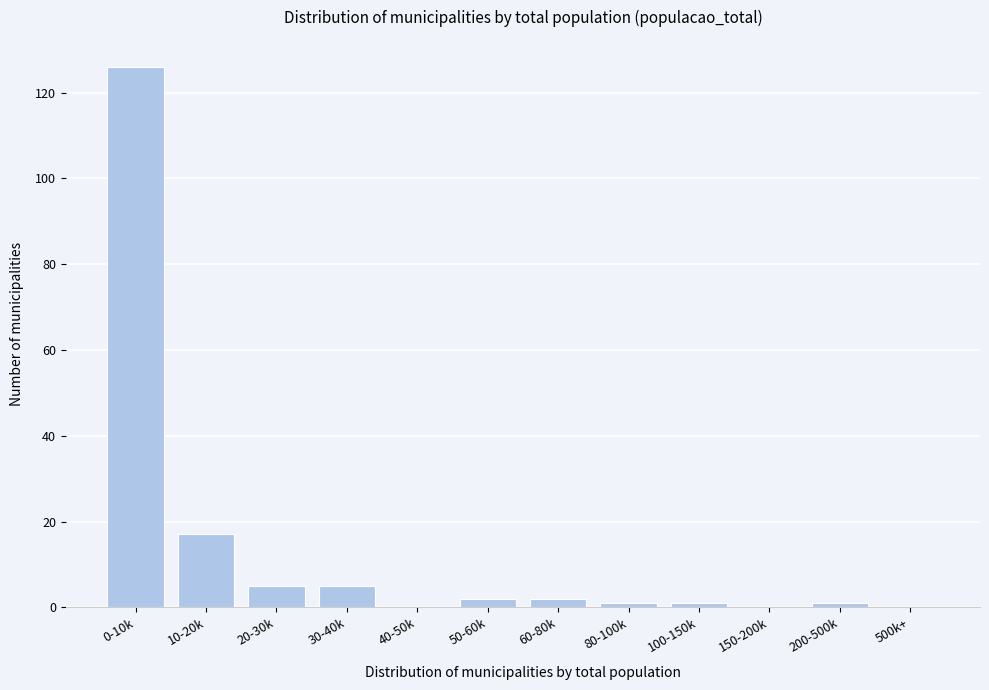

Reading left to right, extract all data points from this chart.

0-10k=126	10-20k=17	20-30k=5	30-40k=5	40-50k=0	50-60k=2	60-80k=2	80-100k=1	100-150k=1	150-200k=0	200-500k=1	500k+=0